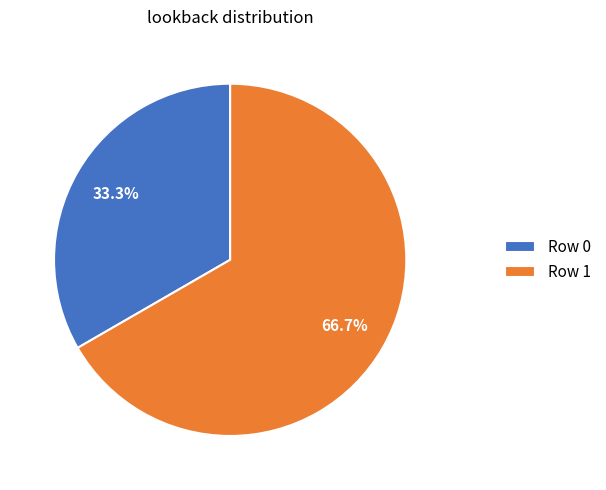

Which has a higher value, Row 0 or Row 1?

Row 1